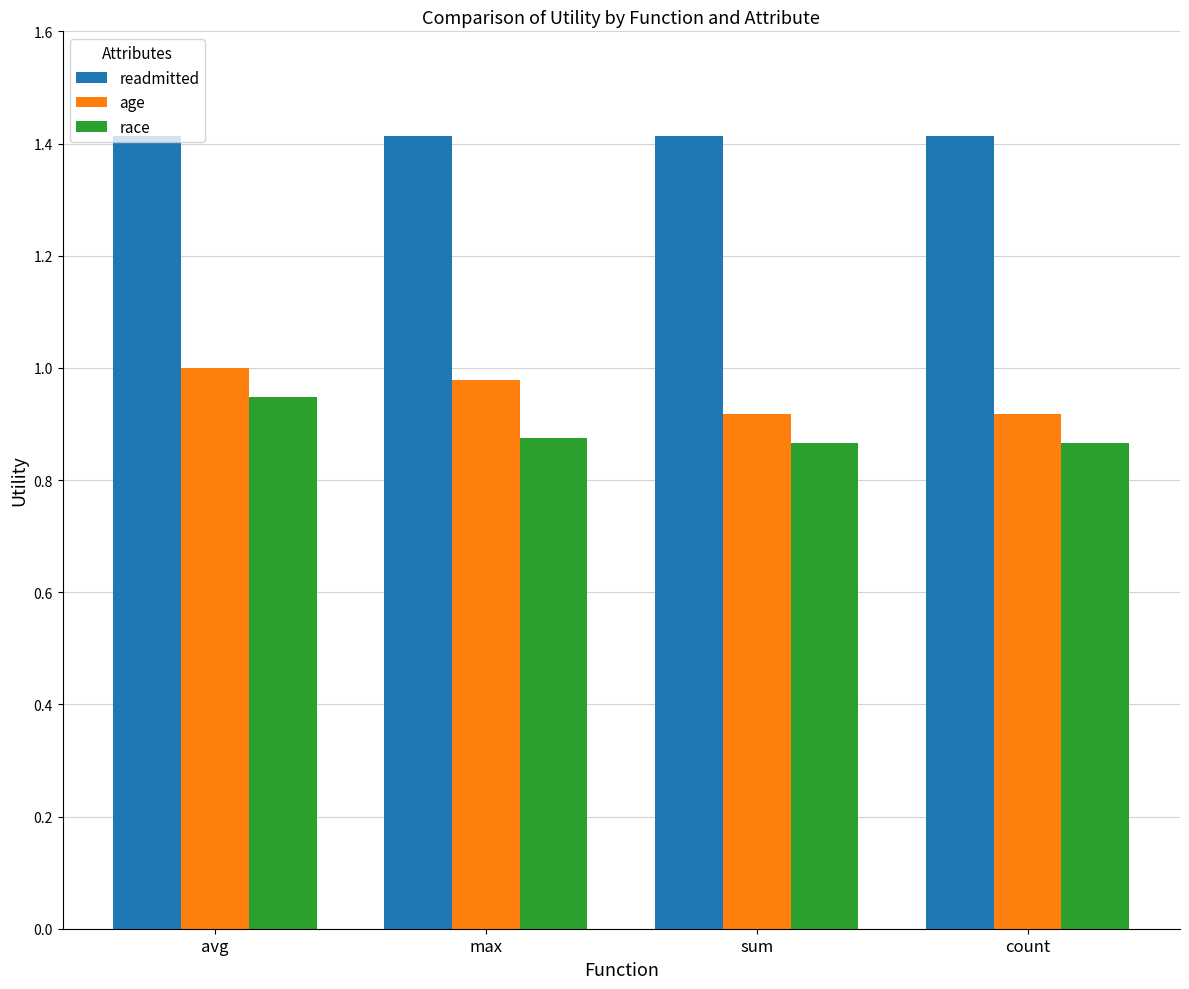

At how many categories does at least one series exceed 1?

4